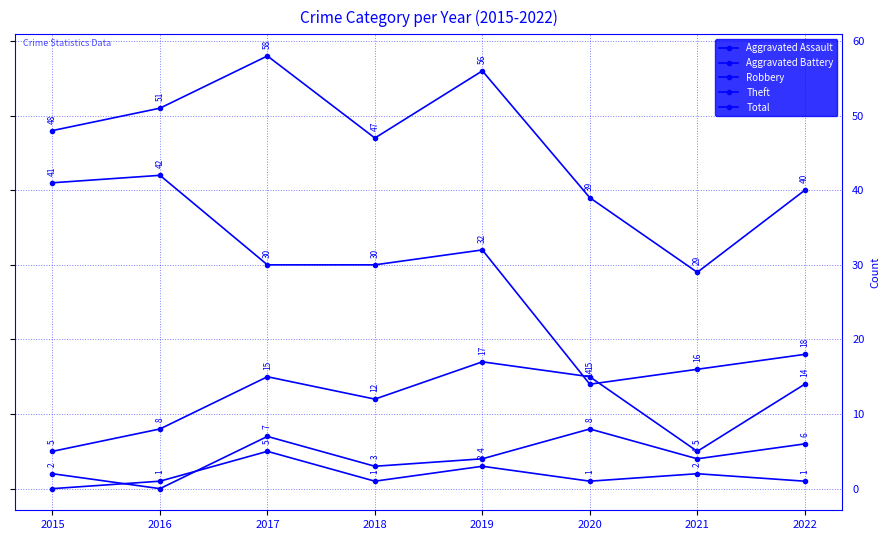

Does the chart display data point markers on the line(s)?

Yes